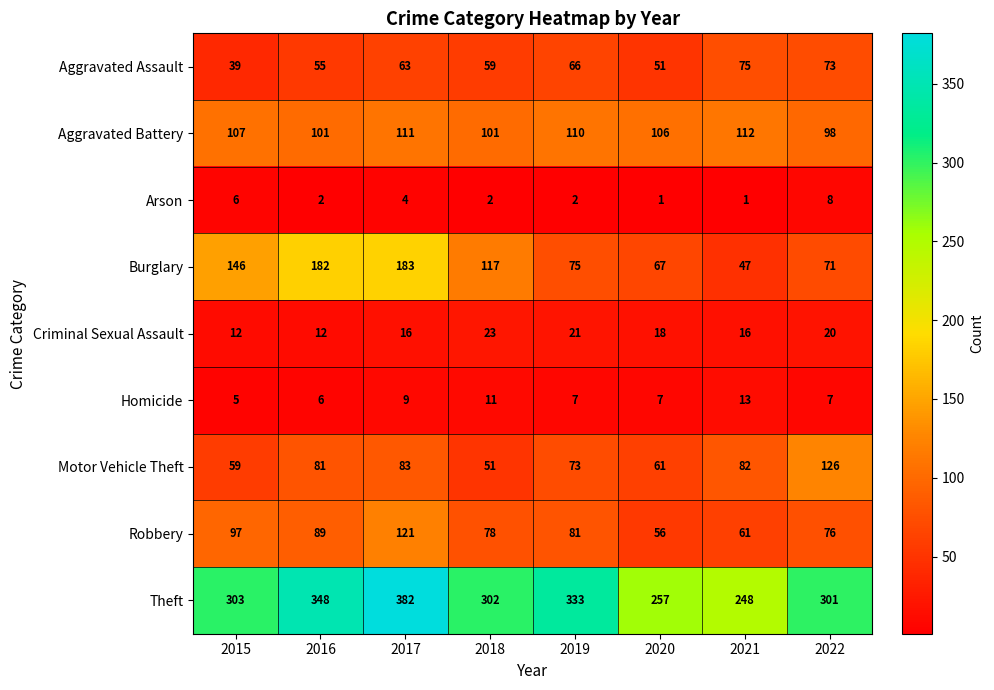

What is the spread (max minus min) of values at 2020?

256